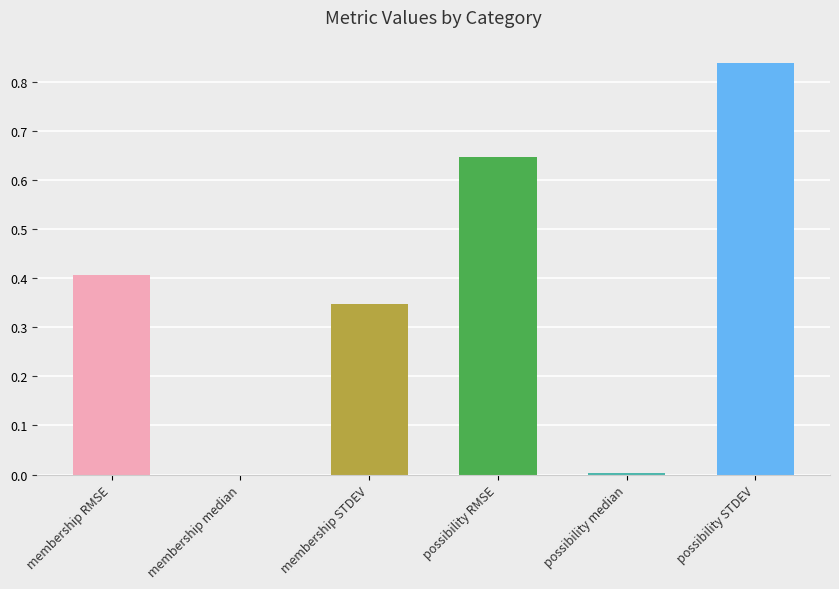

True or false: the data shows 0.2 at possibility STDEV.

False